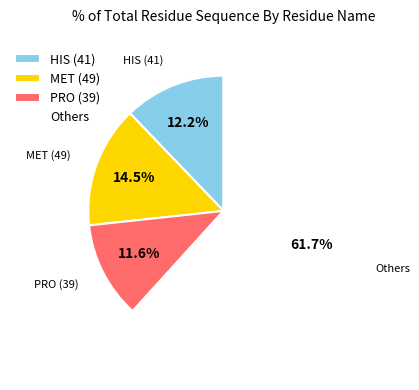

Which slice is the smallest?

PRO (39)